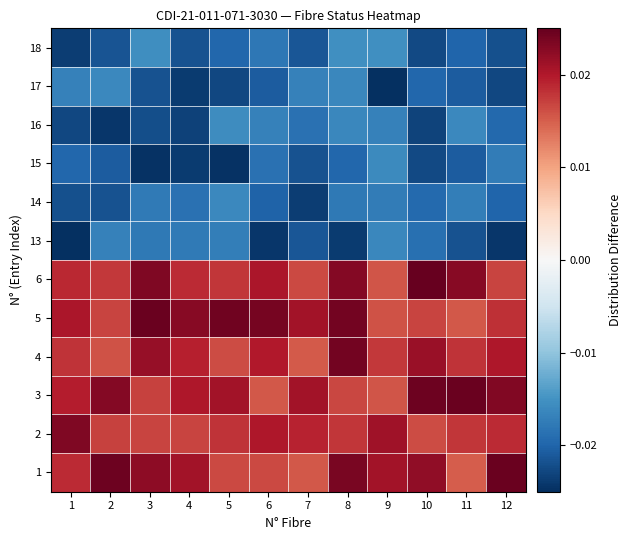

At which category is the sum across all series the highest?

8